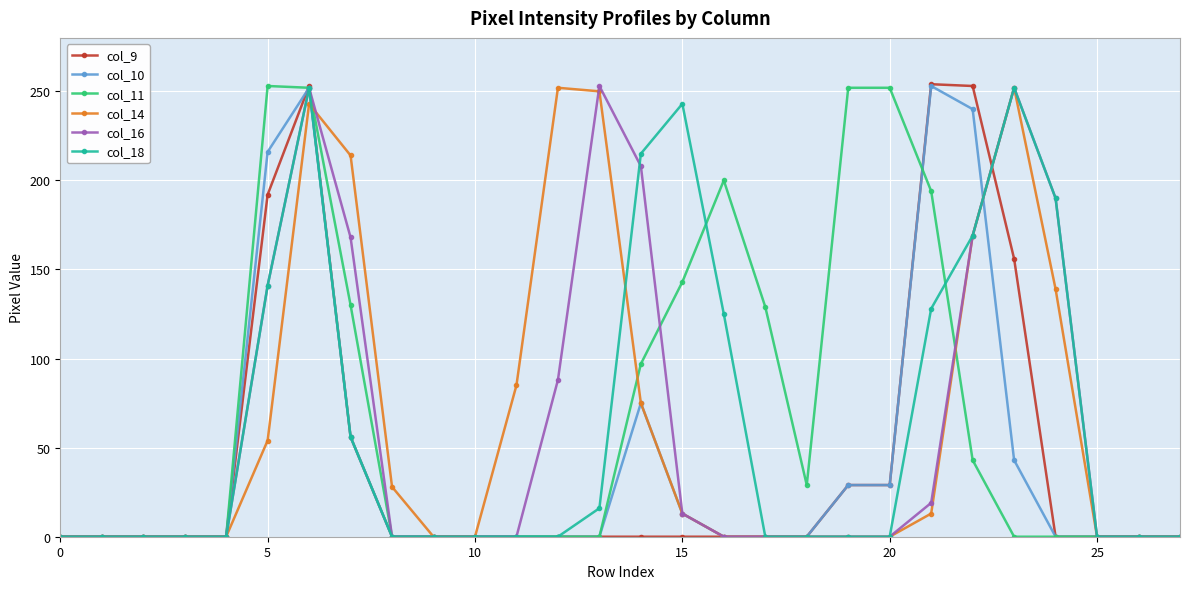

True or false: col_11 and col_18 intersect in this chart.

True